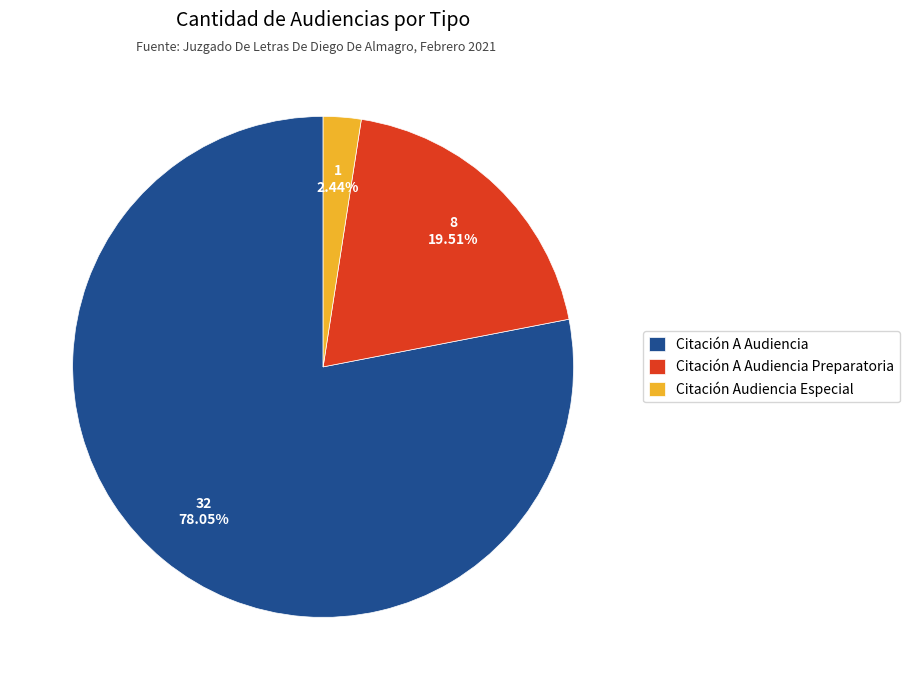

To the nearest percent, what is the combined percentage of Citación A Audiencia Preparatoria and Citación A Audiencia?

98%